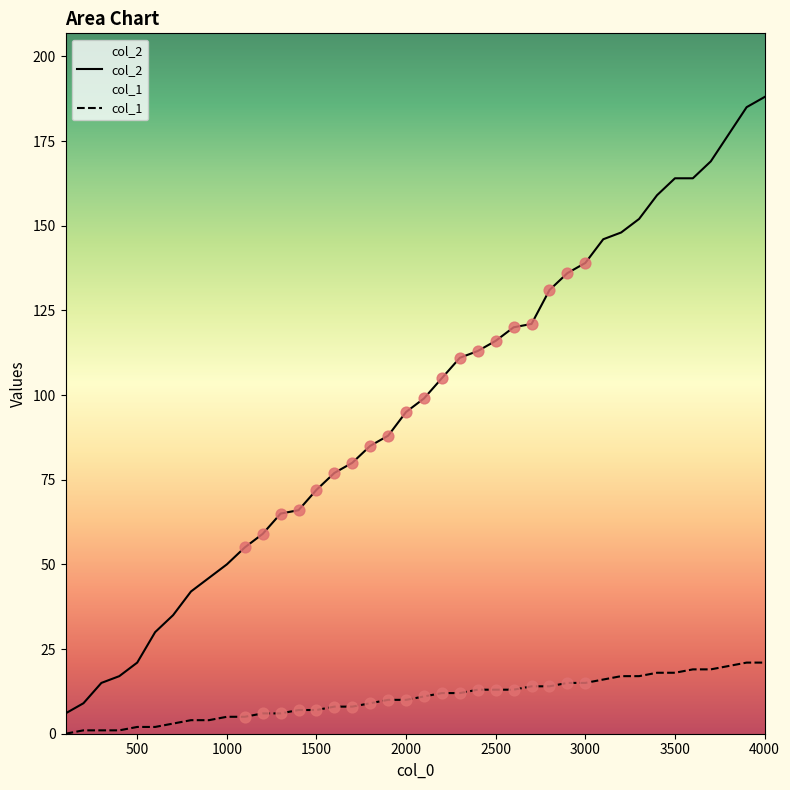

What is the total value across all series at 4000?

209